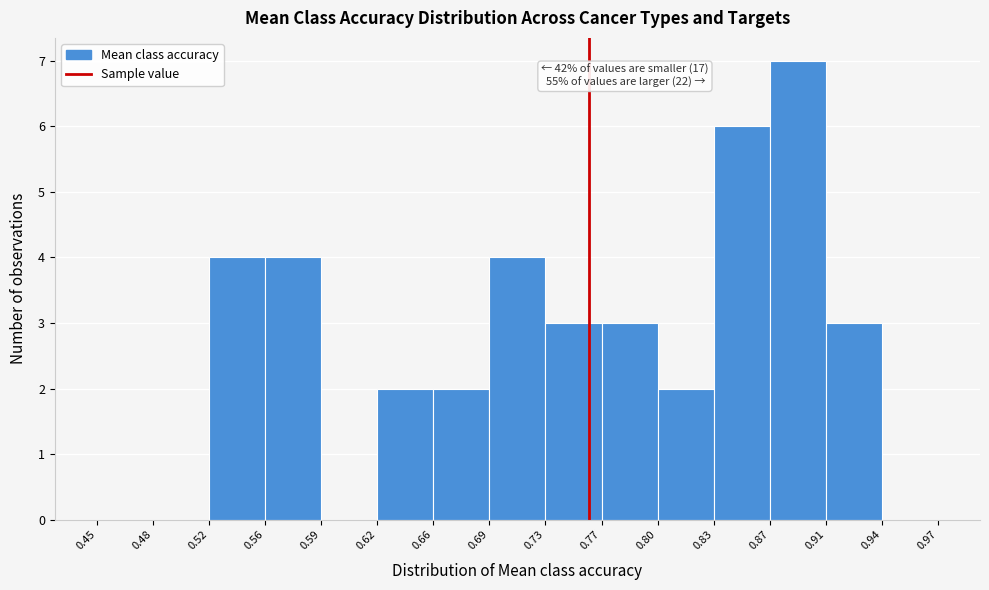

Over which range of the x-axis is the bar tallest?

0.87 to 0.91